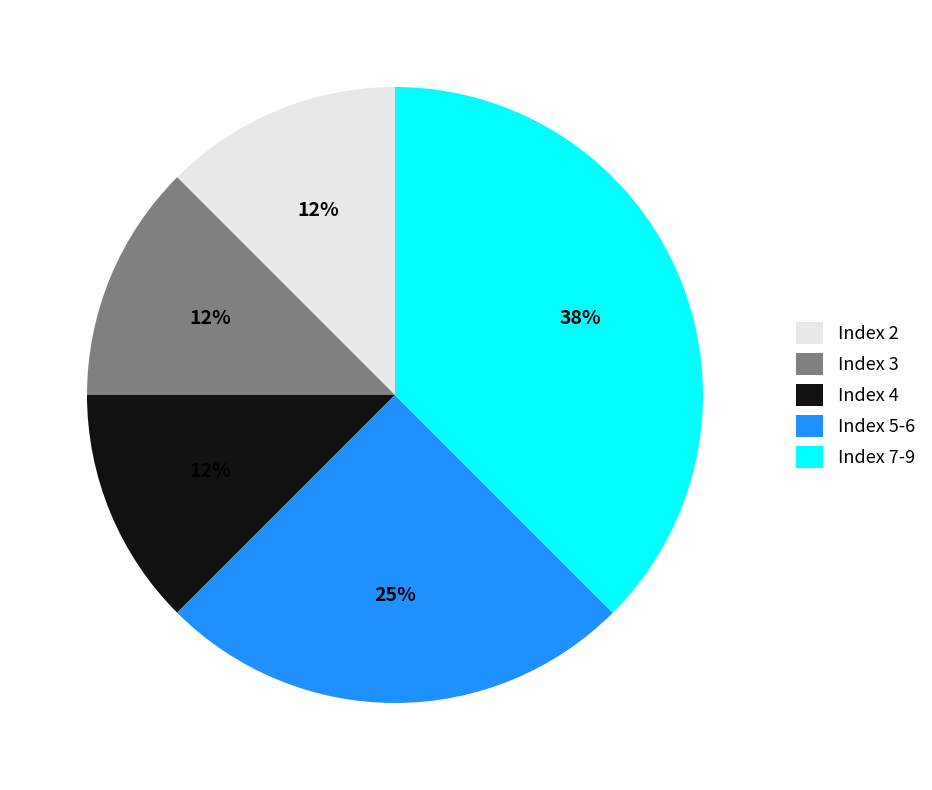

How many slices are in this pie chart?

5